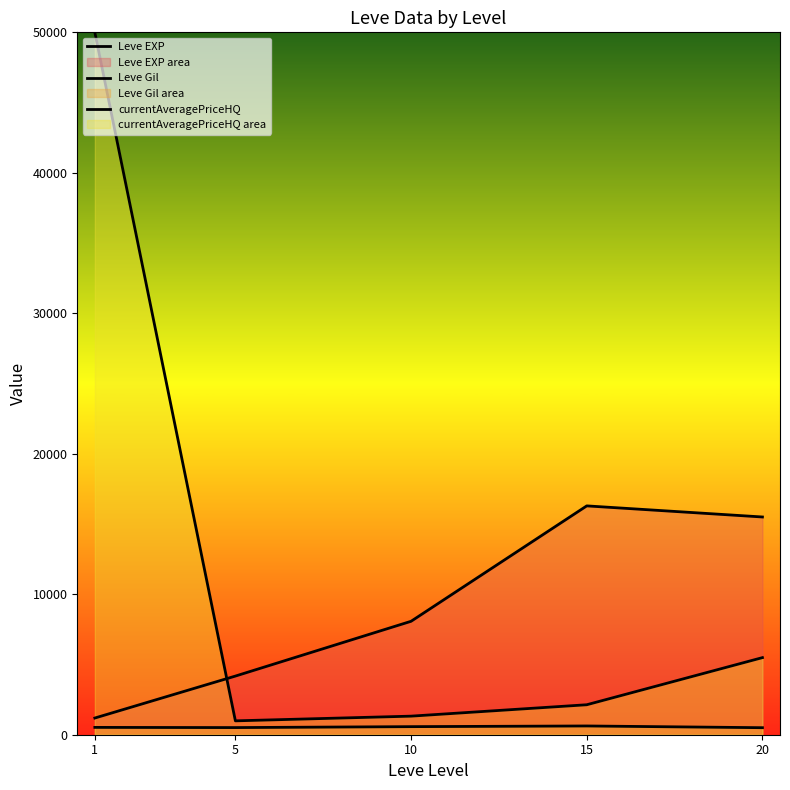

Between 15 and 20, which is larger?

15